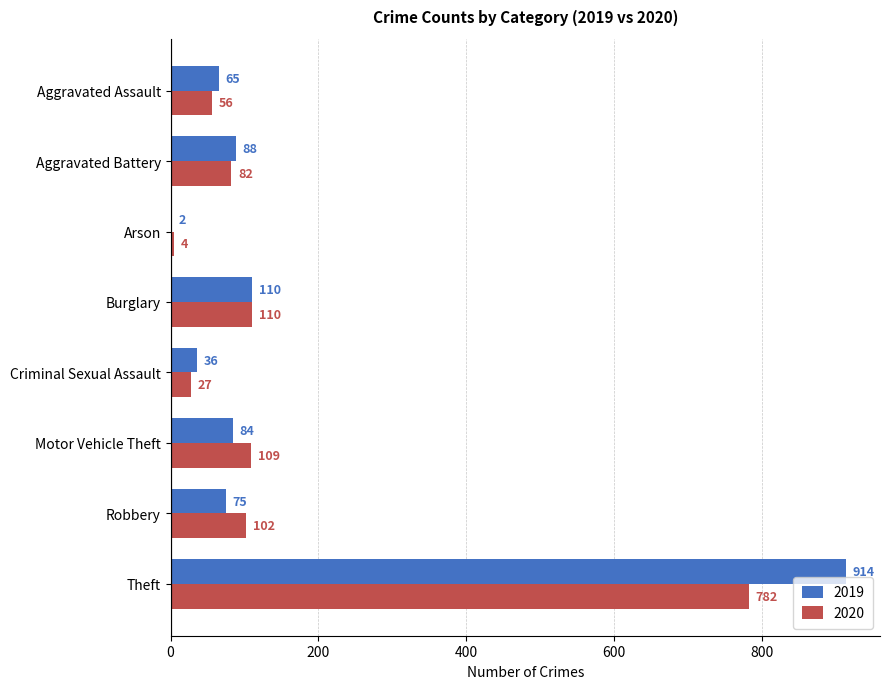

Which series changed the most between Arson and Motor Vehicle Theft?

2020